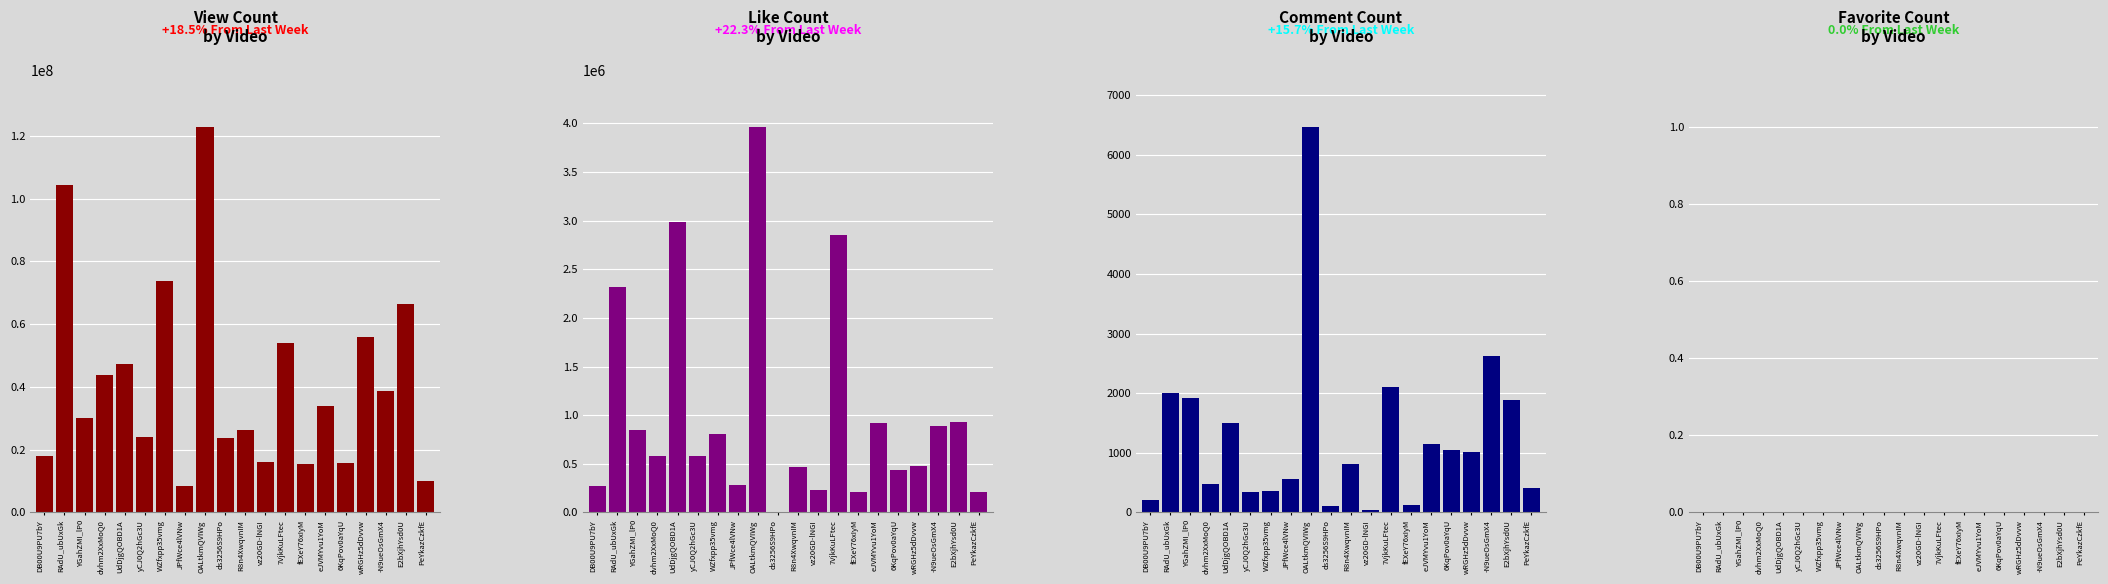

Which series has the largest total across all categories?

view_count